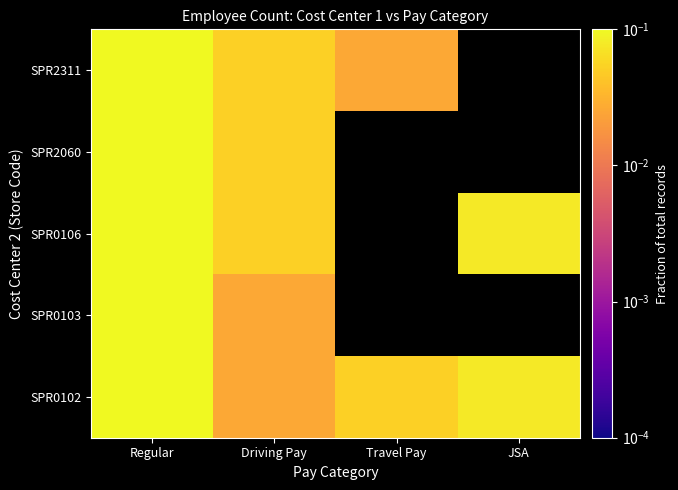

What is the highest value of the SPR0106 series?

0.1